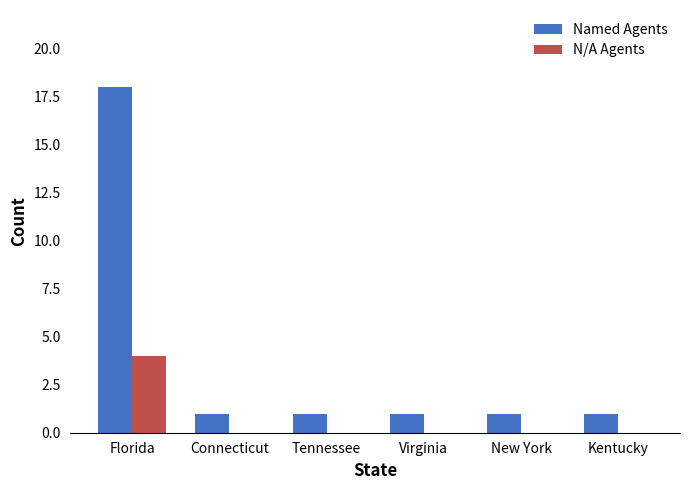

Which series changed the most between Florida and Connecticut?

Named Agents